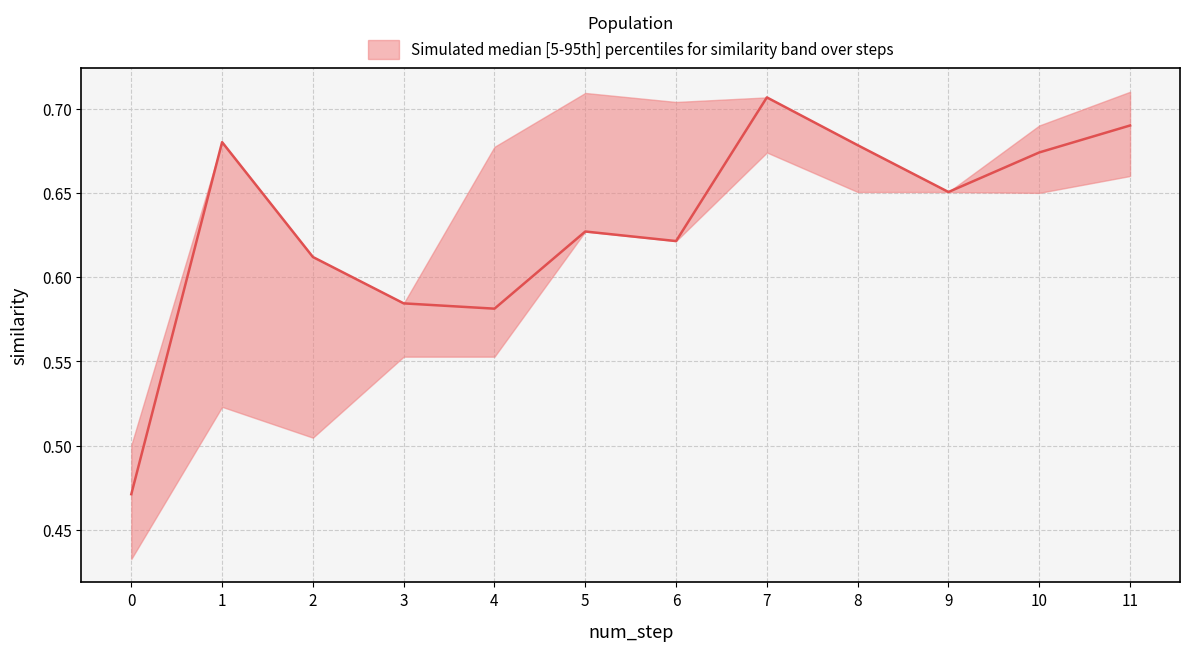

Reading left to right, list all the values displayed in this chart.

similarity_mean: 0.5	0.7	0.6	0.6	0.6	0.6	0.6	0.7	0.7	0.7	0.7	0.7
similarity_upper: 0.5	0.7	0.6	0.6	0.7	0.7	0.7	0.7	0.7	0.7	0.7	0.7
similarity_lower: 0.4	0.5	0.5	0.6	0.6	0.6	0.6	0.7	0.7	0.7	0.7	0.7